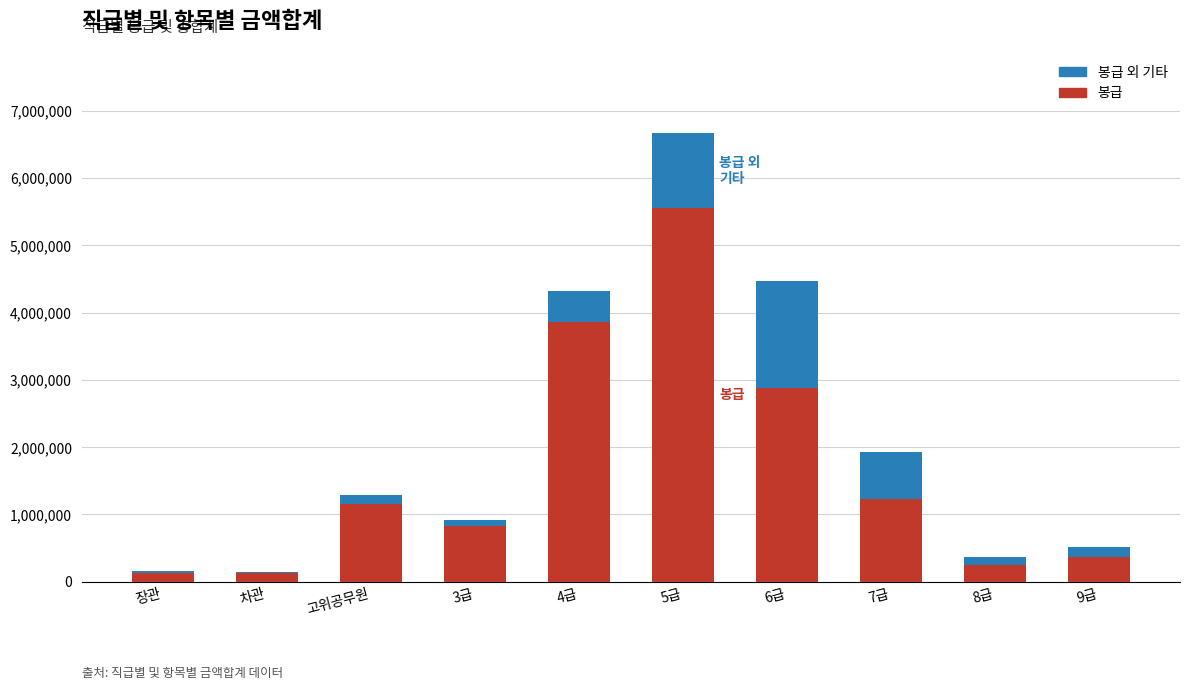

How many data points does each series have?

10